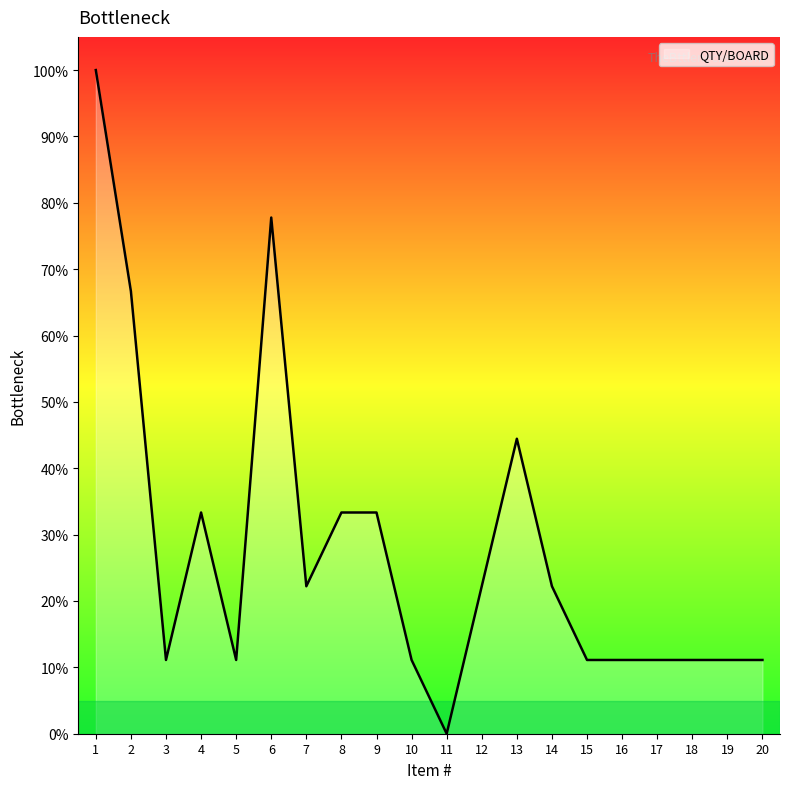

The value at 4 is 33.3. True or false?

True